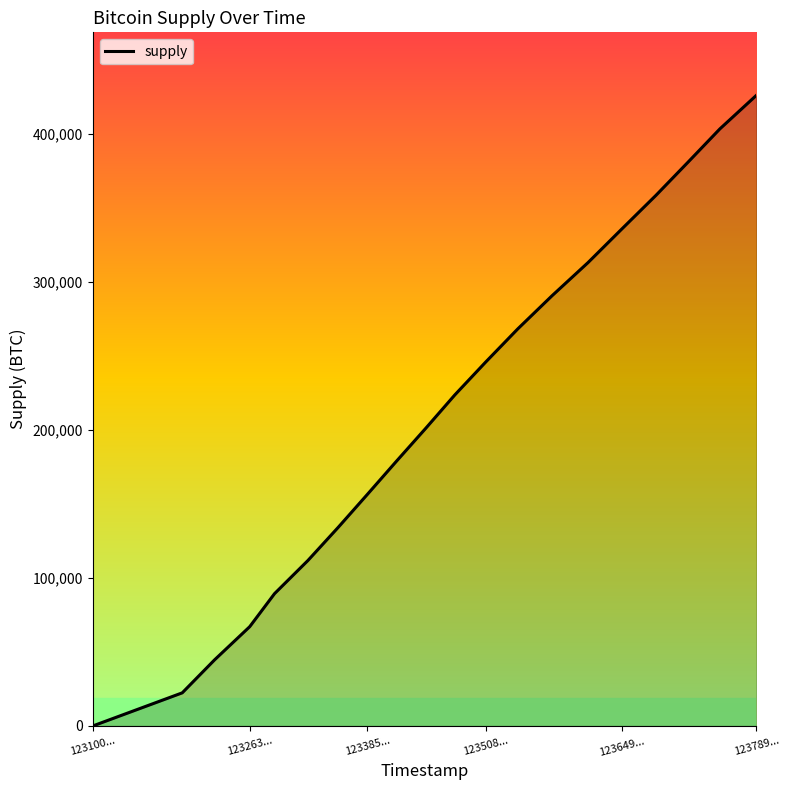

Reading left to right, extract all data points from this chart.

50	22400	44750	67100	89450	111800	134250	156600	178950	201300	223700	246050	268400	290750	313100	335800	358600	381050	403550	426150